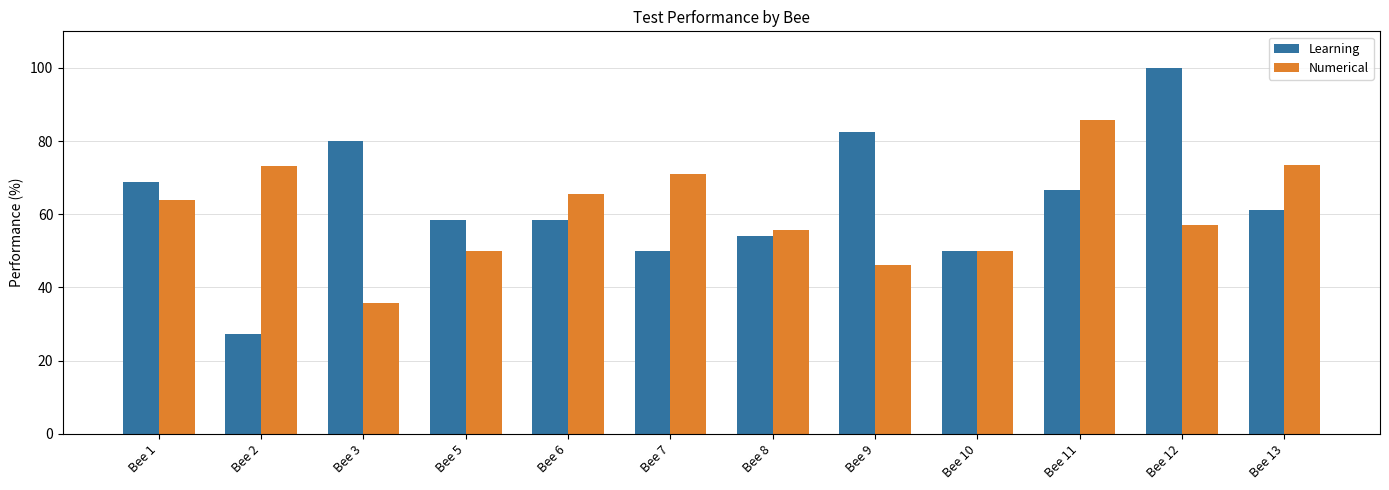

At which category is the sum across all series the highest?

Bee 12